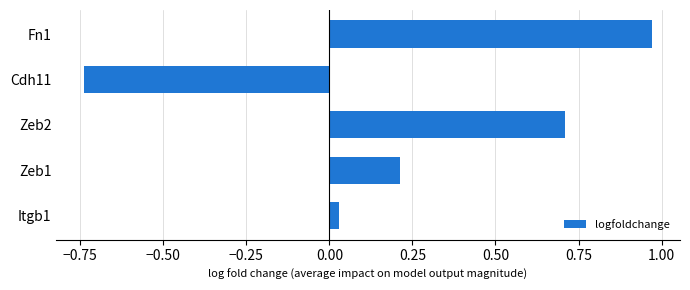

What is the difference between the maximum and minimum values?

1.7